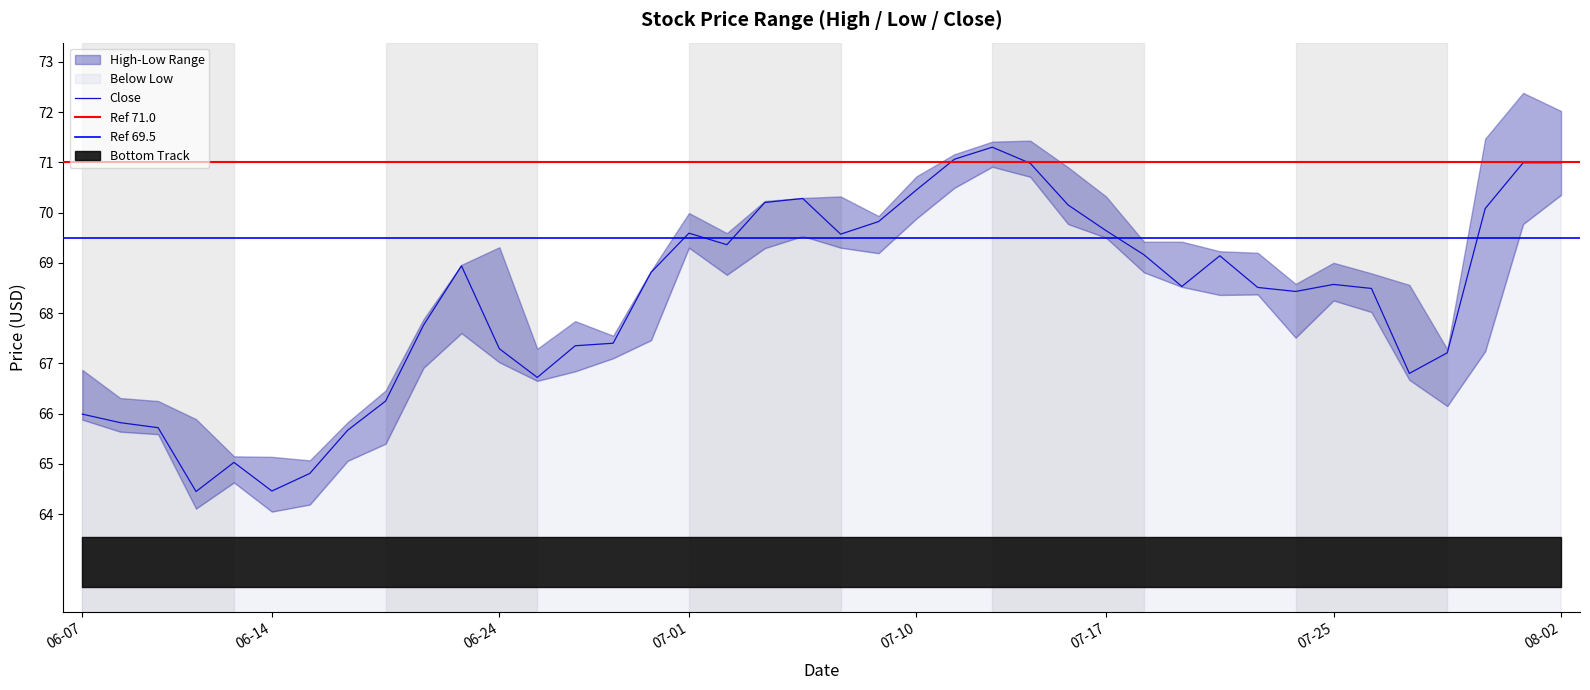

Reading left to right, list all the values displayed in this chart.

High: 2019-06-07=66.9	2019-06-10=66.3	2019-06-11=66.2	2019-06-12=65.9	2019-06-13=65.2	2019-06-14=65.1	2019-06-17=65.1	2019-06-18=65.8	2019-06-19=66.5	2019-06-20=67.9	2019-06-21=69.0	2019-06-24=69.3	2019-06-25=67.3	2019-06-26=67.8	2019-06-27=67.5	2019-06-28=68.8	2019-07-01=70.0	2019-07-02=69.6	2019-07-03=70.2	2019-07-05=70.3	2019-07-08=70.3	2019-07-09=69.9	2019-07-10=70.7	2019-07-11=71.2	2019-07-12=71.4	2019-07-15=71.4	2019-07-16=70.9	2019-07-17=70.3	2019-07-18=69.4	2019-07-19=69.4	2019-07-22=69.2	2019-07-23=69.2	2019-07-24=68.6	2019-07-25=69.0	2019-07-26=68.8	2019-07-29=68.6	2019-07-30=67.3	2019-07-31=71.5	2019-08-01=72.4	2019-08-02=72.0
Low: 2019-06-07=65.9	2019-06-10=65.6	2019-06-11=65.6	2019-06-12=64.1	2019-06-13=64.6	2019-06-14=64.0	2019-06-17=64.2	2019-06-18=65.1	2019-06-19=65.4	2019-06-20=66.9	2019-06-21=67.6	2019-06-24=67.0	2019-06-25=66.7	2019-06-26=66.8	2019-06-27=67.1	2019-06-28=67.5	2019-07-01=69.3	2019-07-02=68.8	2019-07-03=69.3	2019-07-05=69.5	2019-07-08=69.3	2019-07-09=69.2	2019-07-10=69.9	2019-07-11=70.5	2019-07-12=70.9	2019-07-15=70.7	2019-07-16=69.8	2019-07-17=69.5	2019-07-18=68.8	2019-07-19=68.5	2019-07-22=68.4	2019-07-23=68.4	2019-07-24=67.5	2019-07-25=68.2	2019-07-26=68.0	2019-07-29=66.7	2019-07-30=66.2	2019-07-31=67.2	2019-08-01=69.8	2019-08-02=70.3
Close: 2019-06-07=66.0	2019-06-10=65.8	2019-06-11=65.7	2019-06-12=64.5	2019-06-13=65.0	2019-06-14=64.5	2019-06-17=64.8	2019-06-18=65.7	2019-06-19=66.2	2019-06-20=67.8	2019-06-21=68.9	2019-06-24=67.3	2019-06-25=66.7	2019-06-26=67.3	2019-06-27=67.4	2019-06-28=68.8	2019-07-01=69.6	2019-07-02=69.4	2019-07-03=70.2	2019-07-05=70.3	2019-07-08=69.6	2019-07-09=69.8	2019-07-10=70.5	2019-07-11=71.1	2019-07-12=71.3	2019-07-15=71.0	2019-07-16=70.2	2019-07-17=69.6	2019-07-18=69.2	2019-07-19=68.5	2019-07-22=69.1	2019-07-23=68.5	2019-07-24=68.4	2019-07-25=68.6	2019-07-26=68.5	2019-07-29=66.8	2019-07-30=67.2	2019-07-31=70.1	2019-08-01=71.0	2019-08-02=71.0